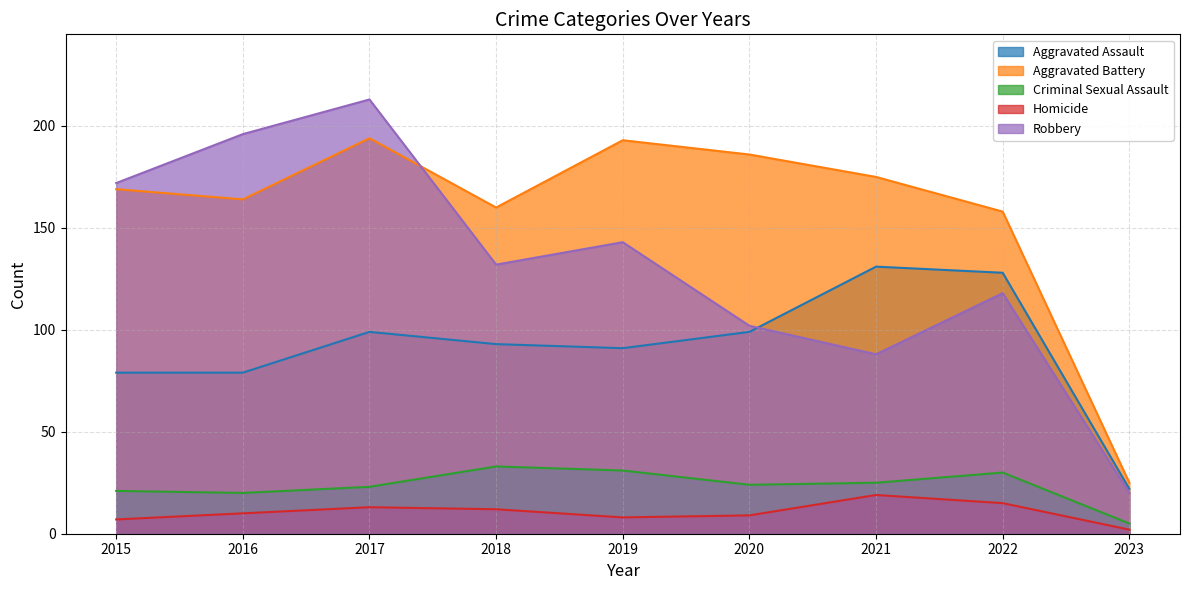

Where do Robbery and Aggravated Battery first cross each other?

2017 and 2018